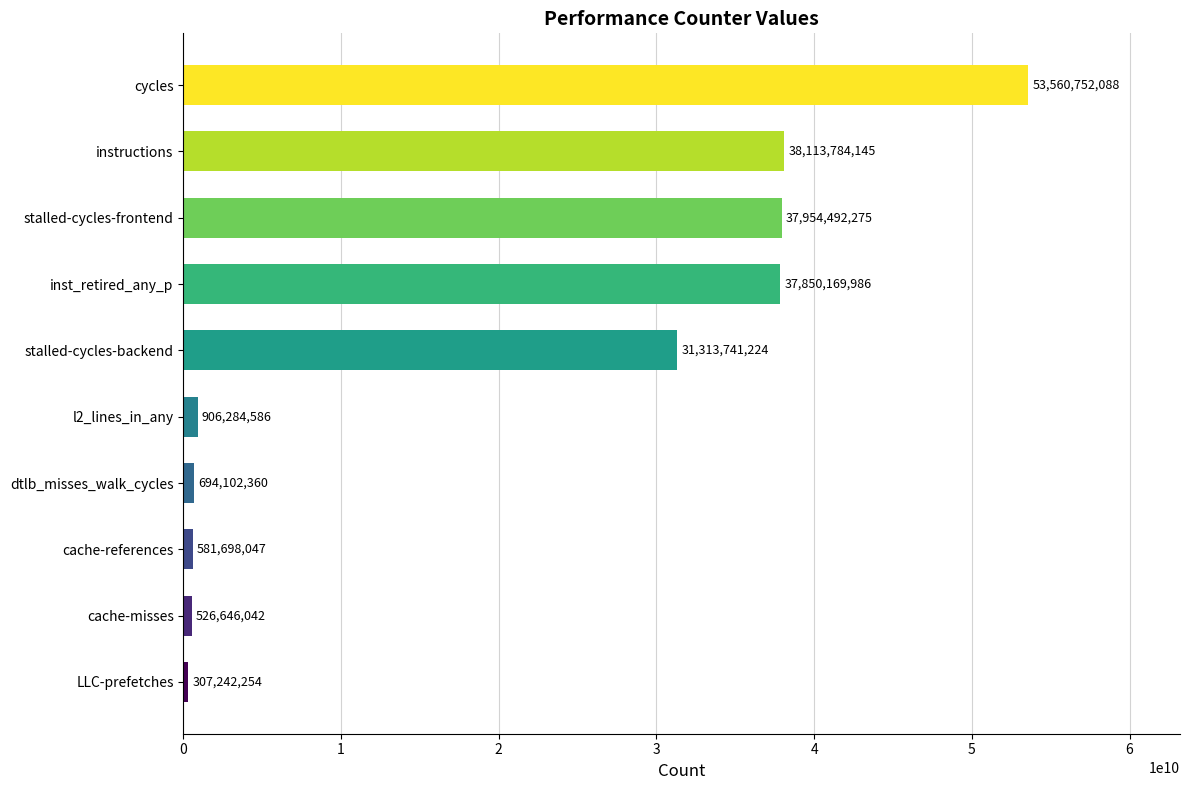

Reading bottom to top, extract all data points from this chart.

LLC-prefetches=307242254	cache-misses=526646042	cache-references=581698047	dtlb_misses_walk_cycles=694102360	l2_lines_in_any=906284586	stalled-cycles-backend=31313741224	inst_retired_any_p=37850169986	stalled-cycles-frontend=37954492275	instructions=38113784145	cycles=53560752088